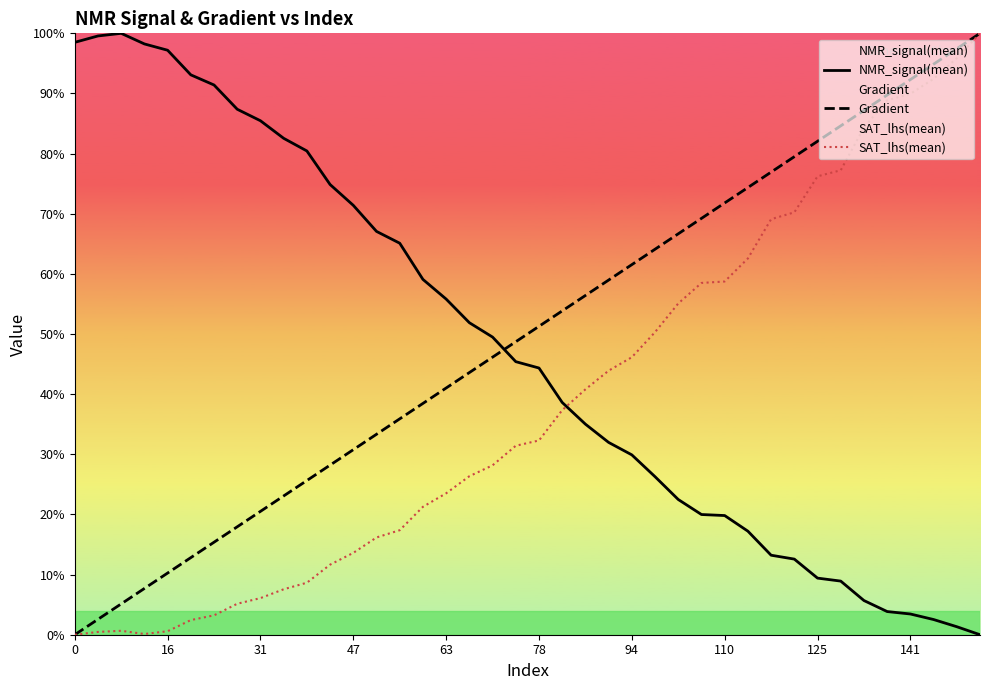

The Gradient series shows 20.2 at 16. True or false?

False